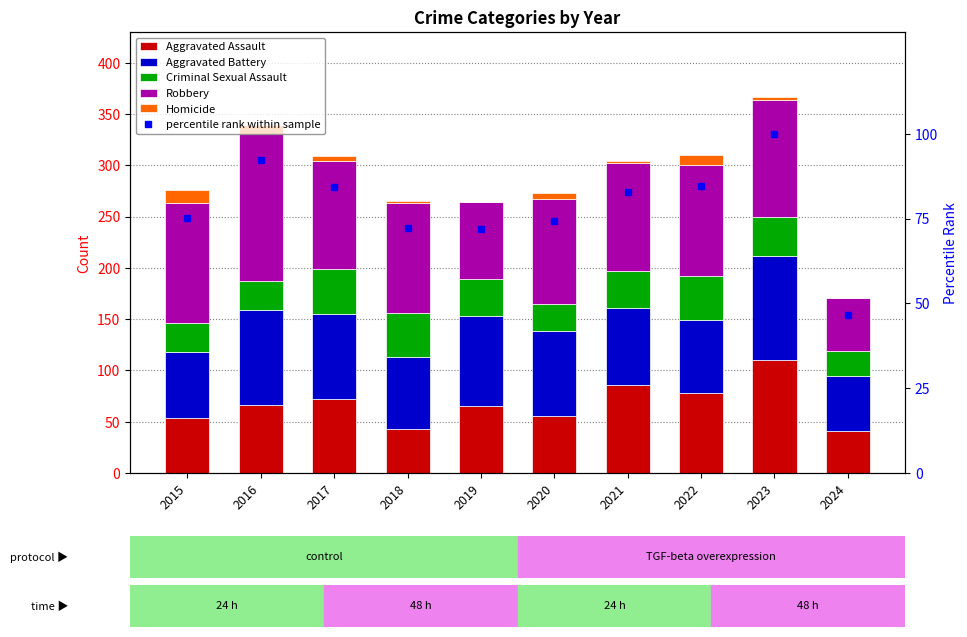

What is the value of the percentile rank within sample bar at the 6th from the left?

74.4